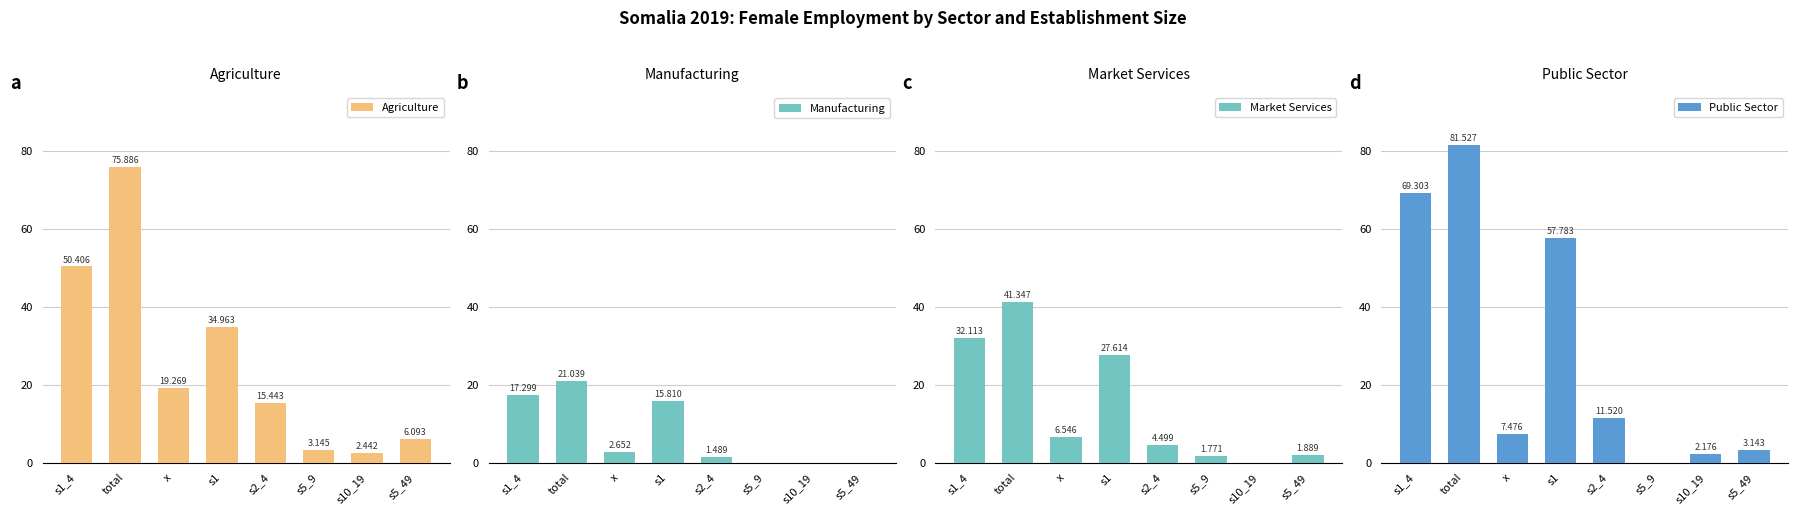

Between s1 and s2_4, which is larger?

s1